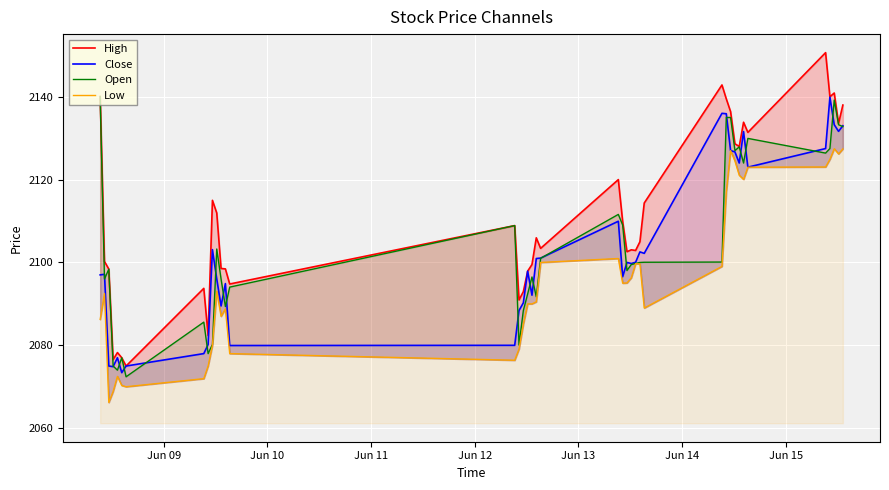

What is the value of the Open point at the 19th from the left?

2096.5